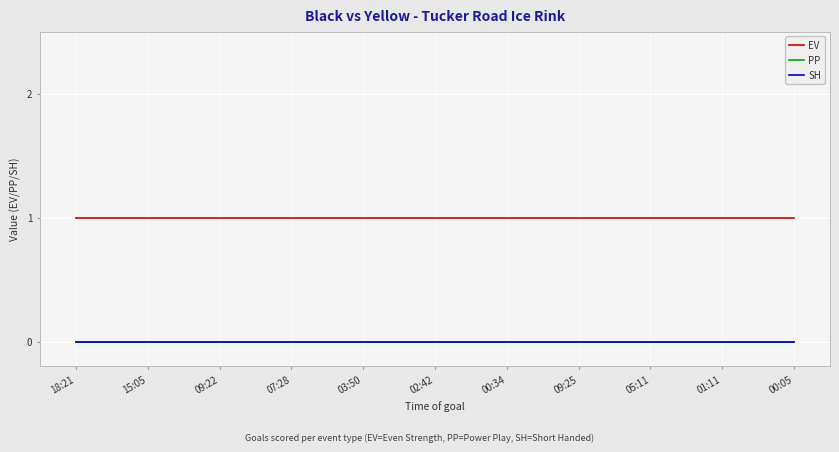

Reading right to left, transcribe all the data shown in this chart.

EV: 1	1	1	1	1	1	1	1	1	1	1
PP: 0	0	0	0	0	0	0	0	0	0	0
SH: 0	0	0	0	0	0	0	0	0	0	0